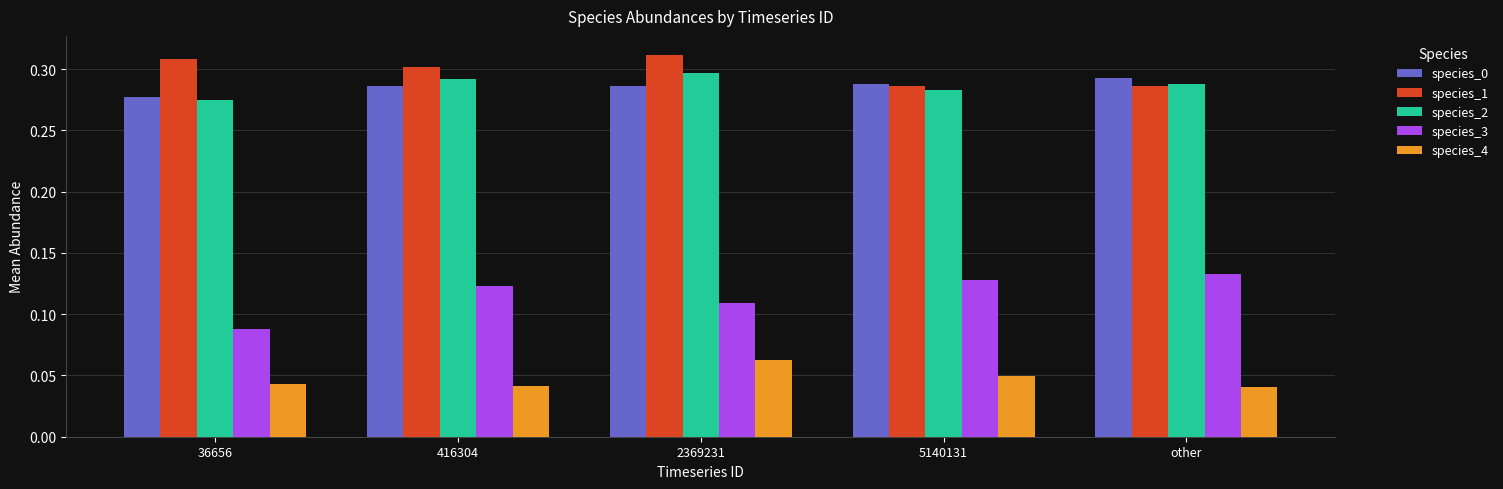

At which category does the chart reach its peak across all series?

2369231